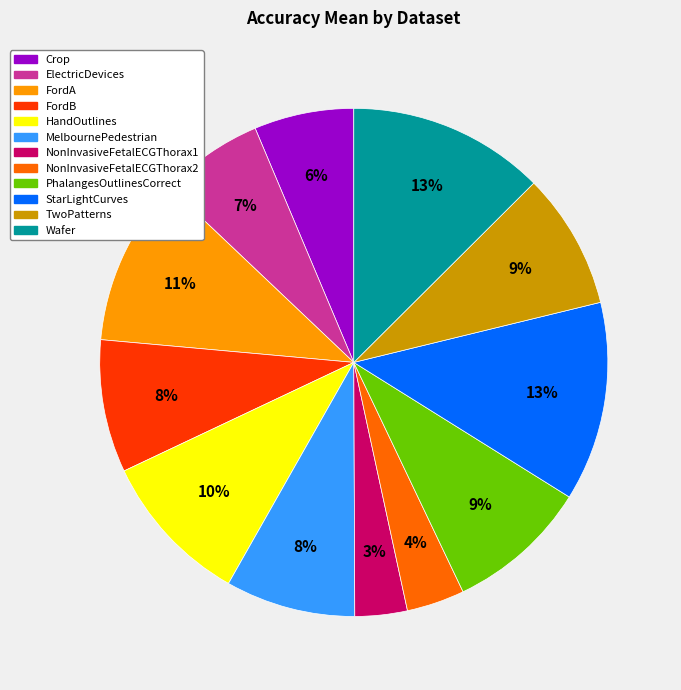

Between HandOutlines and Wafer, which is larger?

Wafer